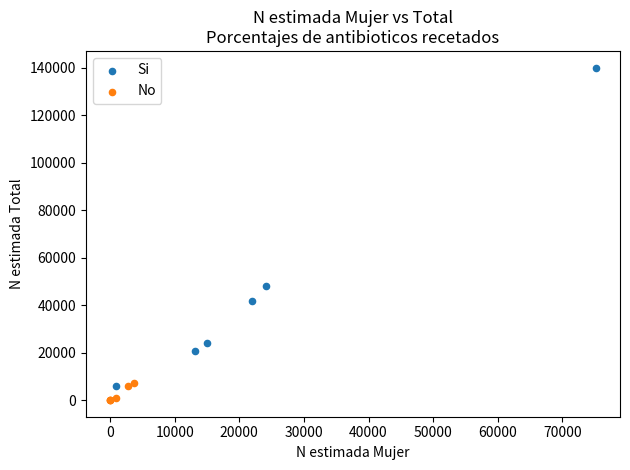

Which series has the largest Y range (max minus min)?

Si